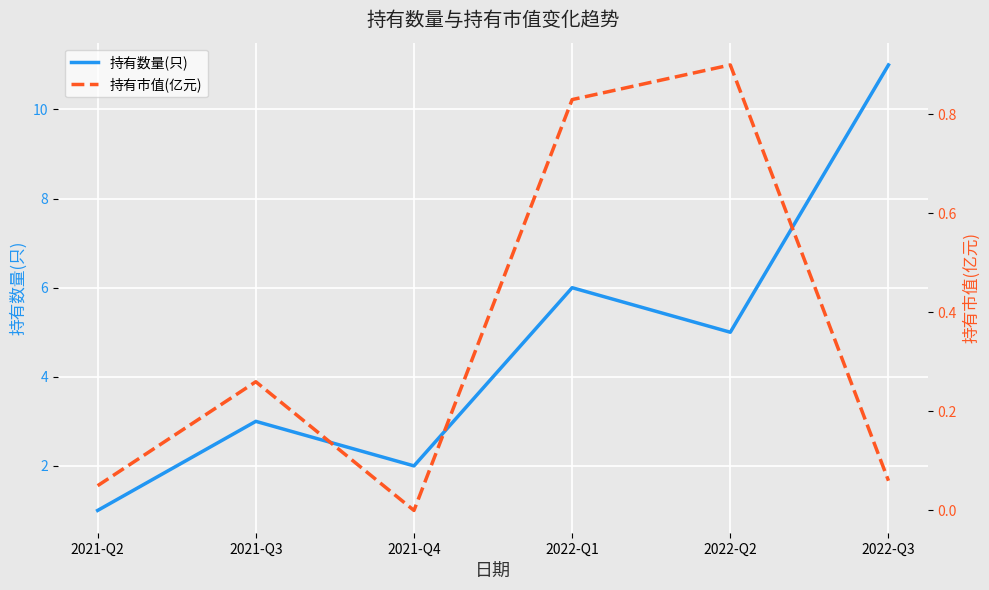

Between 2021-Q3 and 2022-Q2, which is larger?

2022-Q2